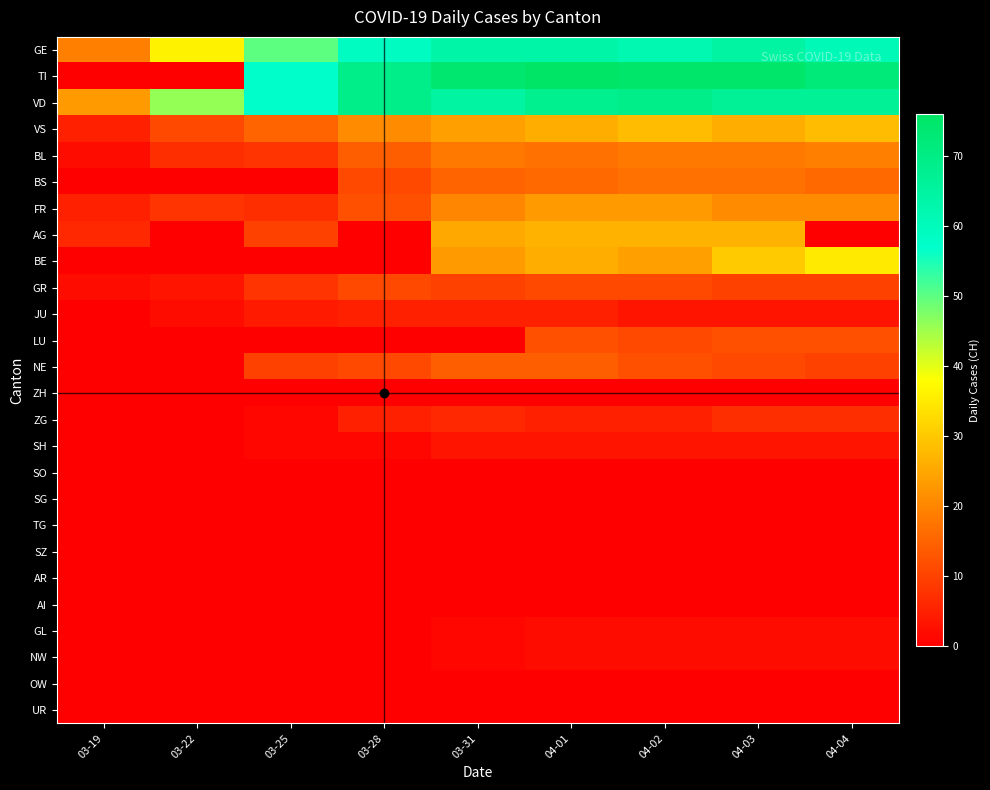

Reading right to left, what are all the values shown in this chart?

GE: 04-04=61	04-03=65	04-02=62	04-01=64	03-31=64	03-28=59	03-25=50	03-22=36	03-19=19
TI: 04-04=72	04-03=75	04-02=75	04-01=76	03-31=74	03-28=69	03-25=57	03-22=0	03-19=0
VD: 04-04=67	04-03=67	04-02=69	04-01=68	03-31=65	03-28=69	03-25=57	03-22=46	03-19=23
VS: 04-04=28	04-03=26	04-02=28	04-01=26	03-31=24	03-28=21	03-25=15	03-22=11	03-19=5
BL: 04-04=19	04-03=18	04-02=18	04-01=17	03-31=18	03-28=14	03-25=8	03-22=7	03-19=2
BS: 04-04=16	04-03=17	04-02=17	04-01=16	03-31=15	03-28=11	03-25=0	03-22=0	03-19=0
FR: 04-04=21	04-03=21	04-02=23	04-01=23	03-31=20	03-28=12	03-25=7	03-22=8	03-19=5
AG: 04-04=0	04-03=27	04-02=27	04-01=27	03-31=25	03-28=0	03-25=10	03-22=0	03-19=6
BE: 04-04=35	04-03=30	04-02=24	04-01=26	03-31=23	03-28=0	03-25=0	03-22=0	03-19=0
GR: 04-04=10	04-03=10	04-02=11	04-01=11	03-31=10	03-28=11	03-25=8	03-22=3	03-19=2
JU: 04-04=3	04-03=3	04-02=3	04-01=5	03-31=5	03-28=5	03-25=4	03-22=2	03-19=0
LU: 04-04=12	04-03=12	04-02=11	04-01=12	03-31=0	03-28=0	03-25=0	03-22=0	03-19=0
NE: 04-04=10	04-03=11	04-02=12	04-01=14	03-31=14	03-28=11	03-25=10	03-22=0	03-19=0
ZH: 04-04=0	04-03=0	04-02=0	04-01=0	03-31=0	03-28=0	03-25=0	03-22=0	03-19=0
ZG: 04-04=7	04-03=7	04-02=5	04-01=5	03-31=6	03-28=5	03-25=1	03-22=0	03-19=0
SH: 04-04=3	04-03=3	04-02=3	04-01=3	03-31=3	03-28=1	03-25=1	03-22=0	03-19=0
SO: 04-04=0	04-03=0	04-02=0	04-01=0	03-31=0	03-28=0	03-25=0	03-22=0	03-19=0
SG: 04-04=0	04-03=0	04-02=0	04-01=0	03-31=0	03-28=0	03-25=0	03-22=0	03-19=0
TG: 04-04=0	04-03=0	04-02=0	04-01=0	03-31=0	03-28=0	03-25=0	03-22=0	03-19=0
SZ: 04-04=0	04-03=0	04-02=0	04-01=0	03-31=0	03-28=0	03-25=0	03-22=0	03-19=0
AR: 04-04=0	04-03=0	04-02=0	04-01=0	03-31=0	03-28=0	03-25=0	03-22=0	03-19=0
AI: 04-04=0	04-03=0	04-02=0	04-01=0	03-31=0	03-28=0	03-25=0	03-22=0	03-19=0
GL: 04-04=2	04-03=2	04-02=2	04-01=2	03-31=1	03-28=0	03-25=0	03-22=0	03-19=0
NW: 04-04=2	04-03=2	04-02=2	04-01=2	03-31=1	03-28=0	03-25=0	03-22=0	03-19=0
OW: 04-04=0	04-03=0	04-02=0	04-01=0	03-31=0	03-28=0	03-25=0	03-22=0	03-19=0
UR: 04-04=0	04-03=0	04-02=0	04-01=0	03-31=0	03-28=0	03-25=0	03-22=0	03-19=0